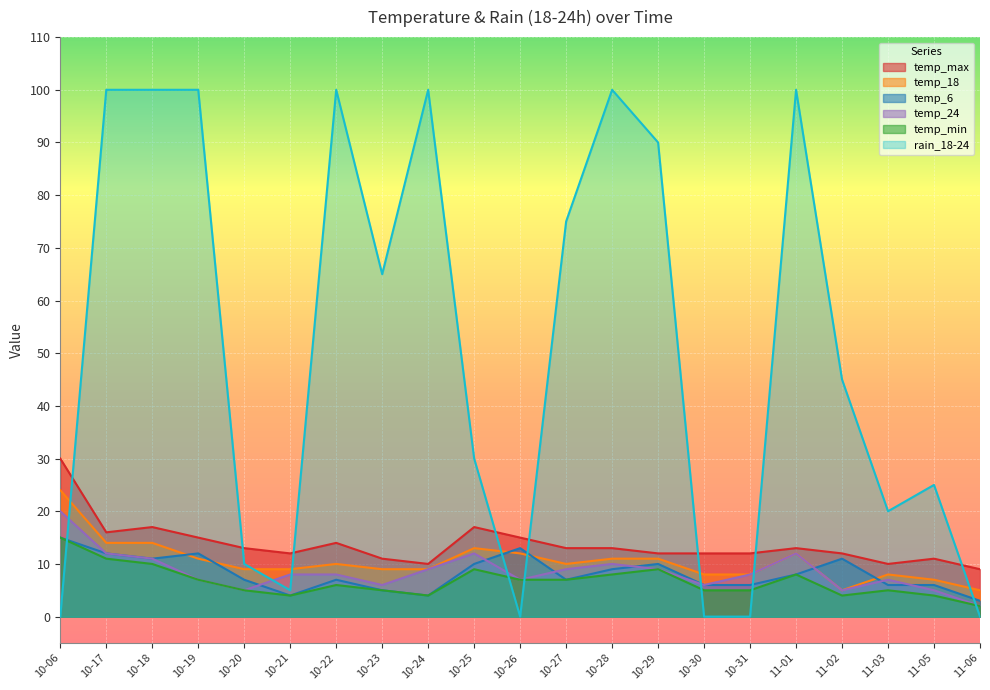

Is the value of temp_18 at 10-06 greater than the value of temp_max at 10-22?

Yes